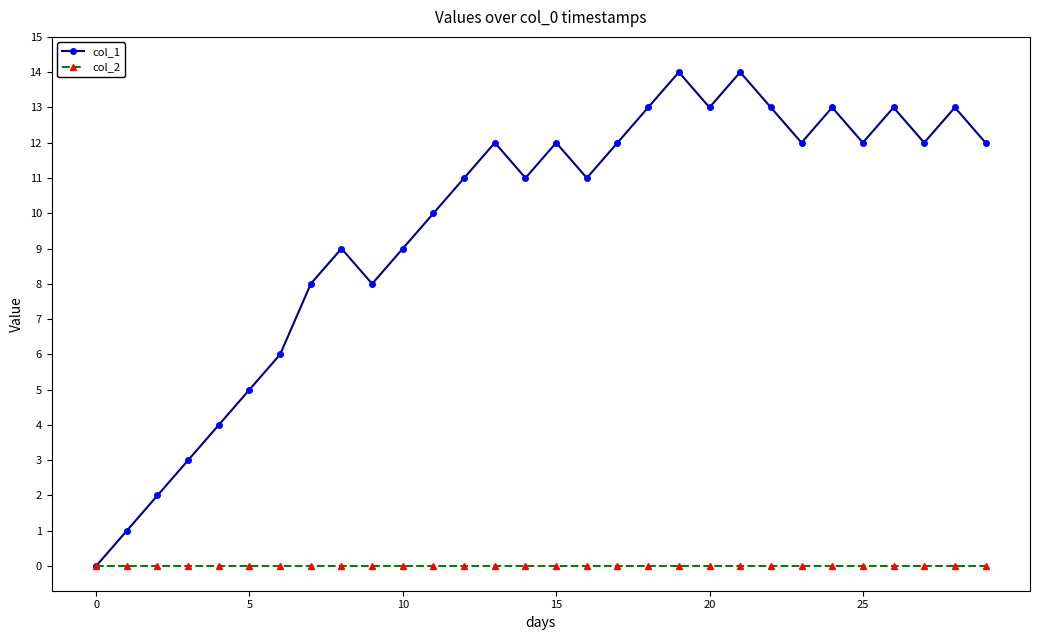

True or false: col_1 has more than 2 points higher than both neighbors.

True